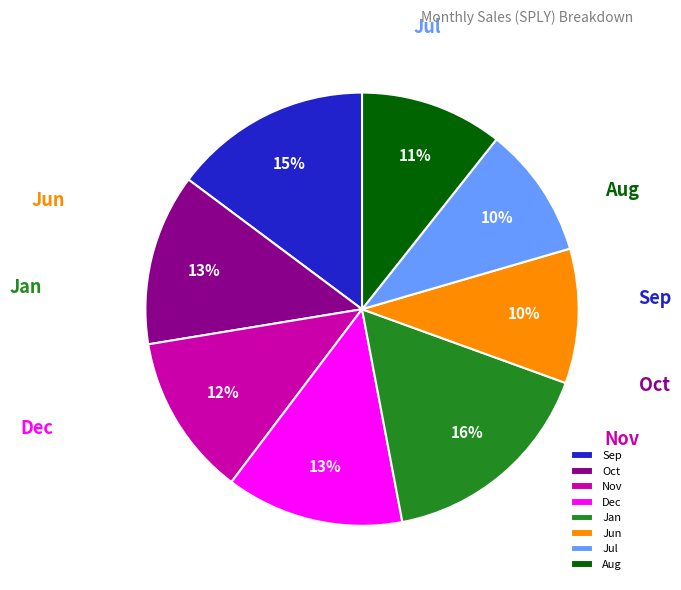

Which slice is the smallest?

Jul